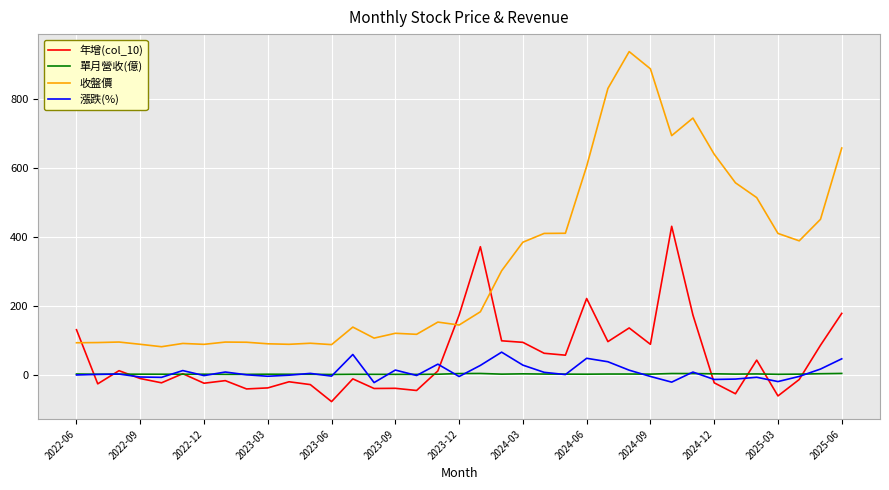

Which series ends up on top after the final intersection of 收盤價 and 年增(col_10)?

收盤價